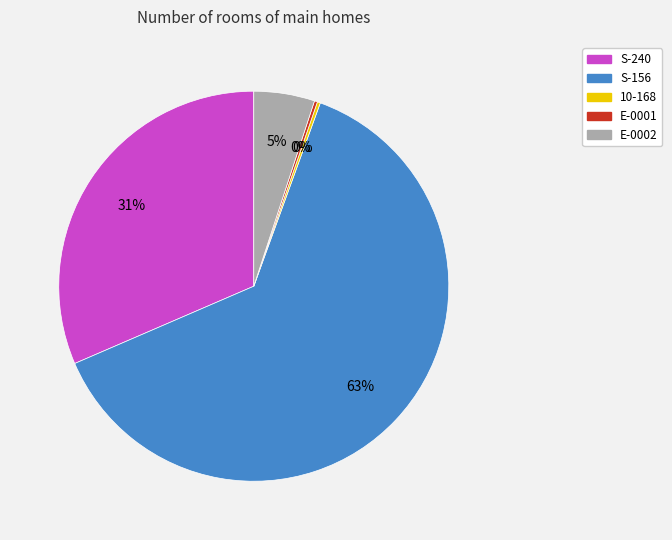

Is the sum of E-0002 and S-240 greater than half?

No